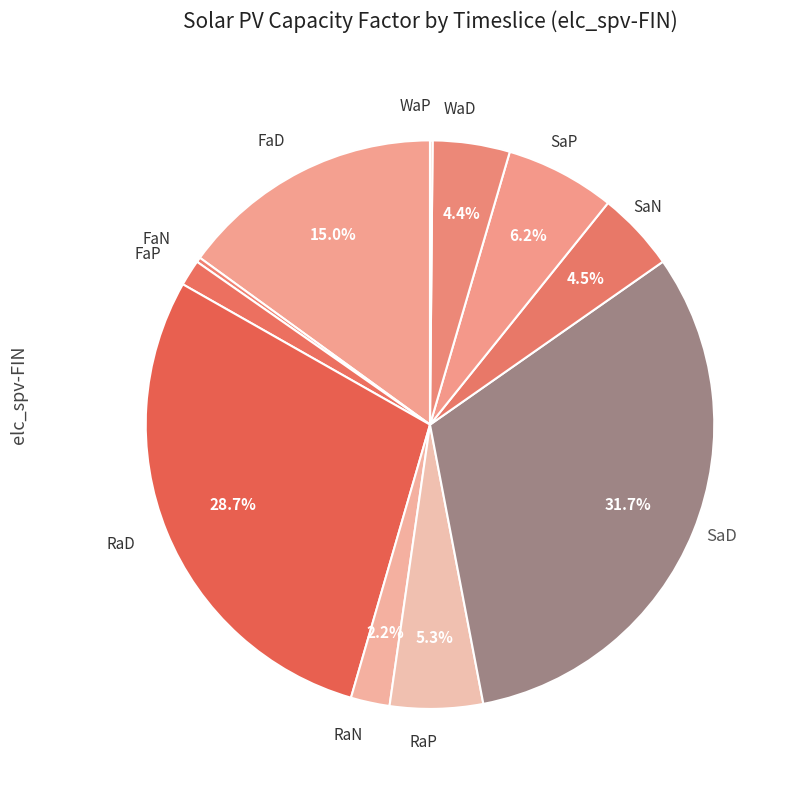

Which slice is the largest?

SaD